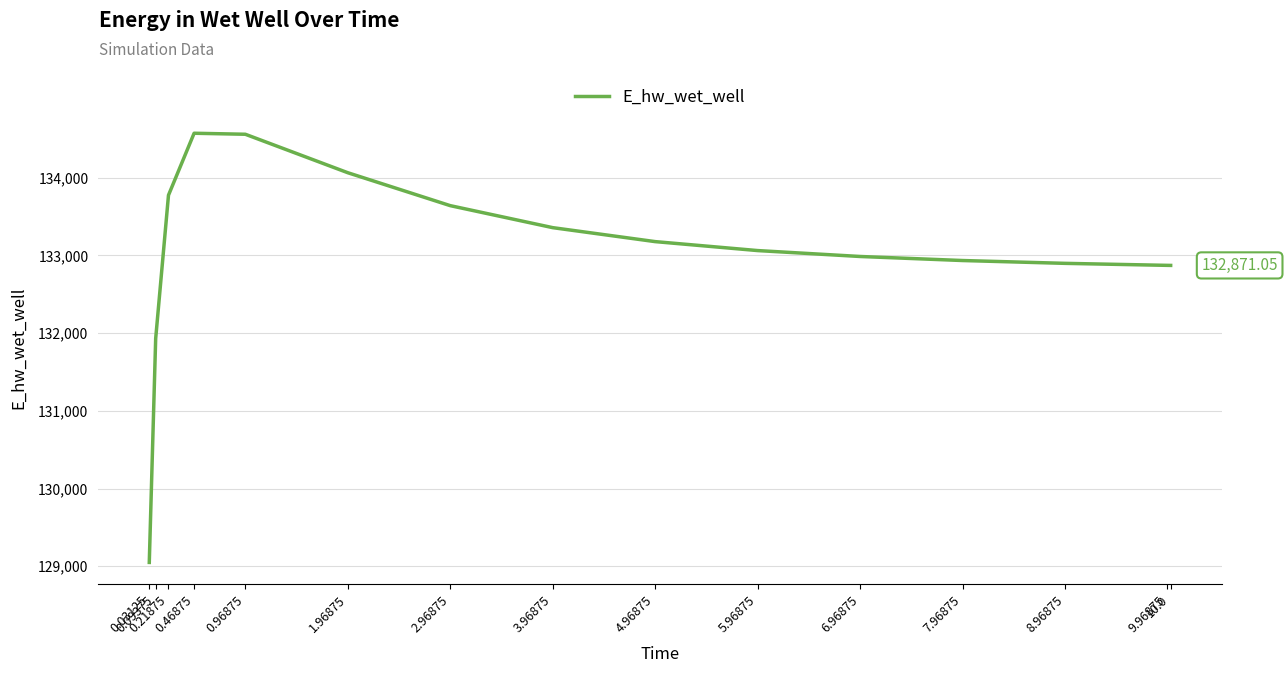

Approximately how many times larger is the value at 0.09375 compared to 0.21875?

1.0